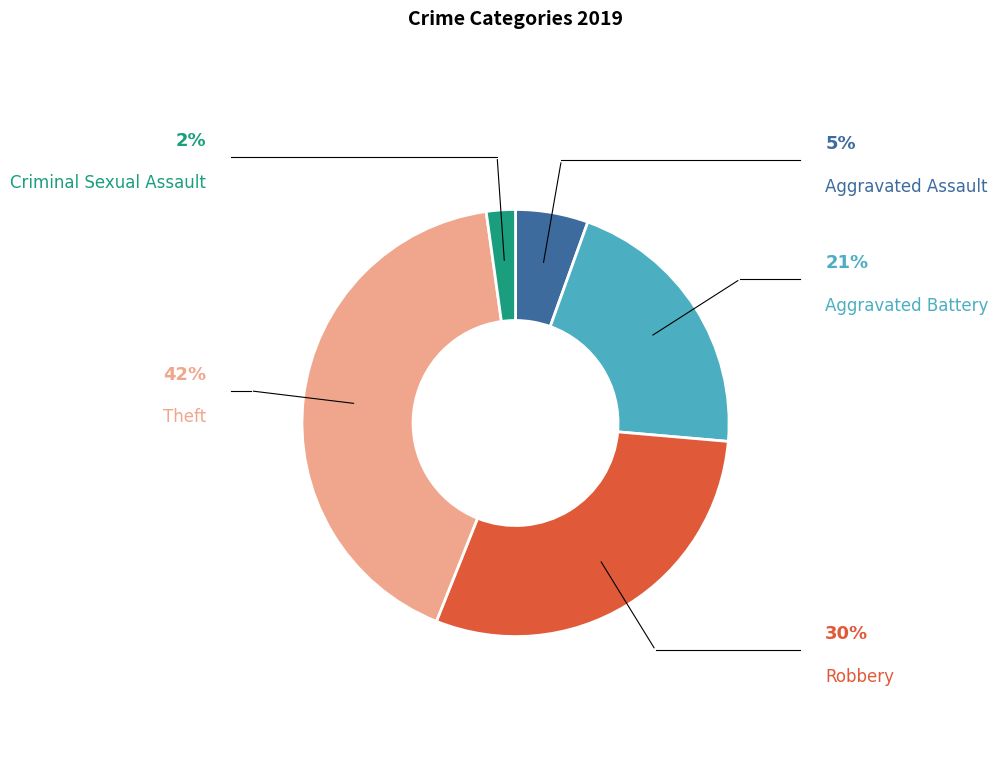

Is there any slice that represents more than half of the pie?

No